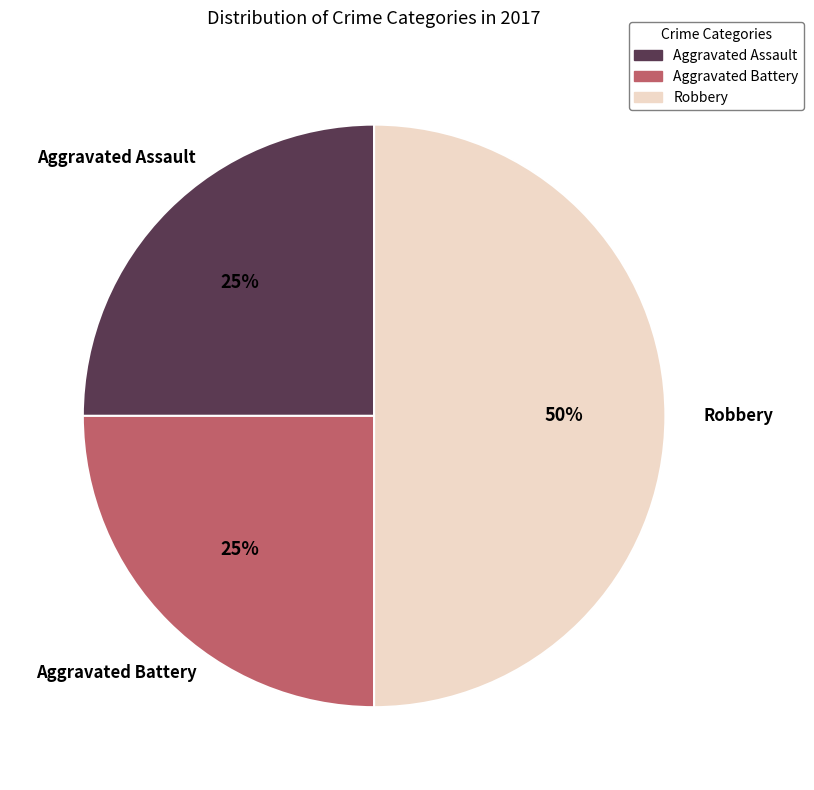

What is the ratio of the value at Aggravated Battery to the value at Aggravated Assault?

1.0